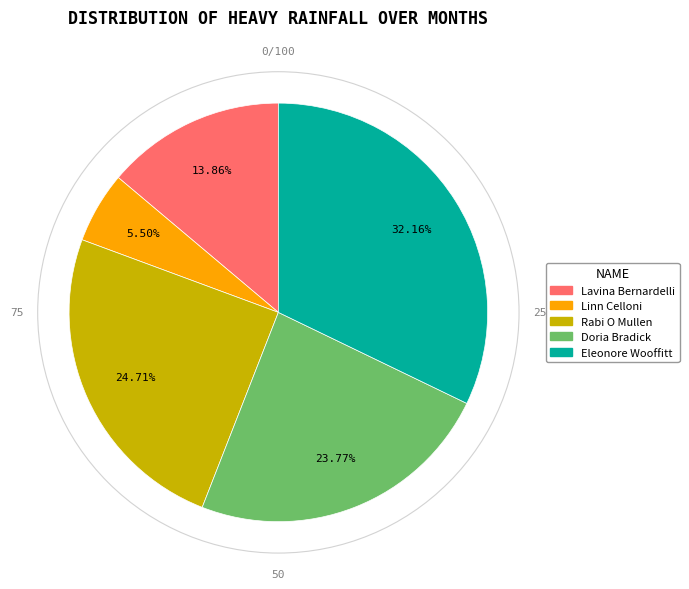

Count the number of slices in the pie.

5